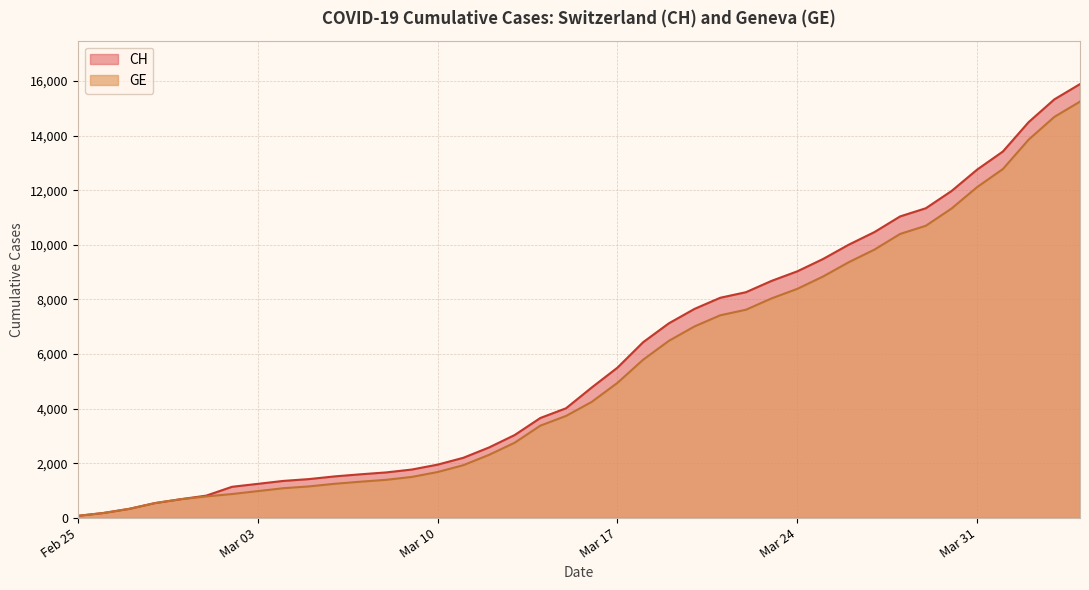

What position from the left is 2020-04-03?

39